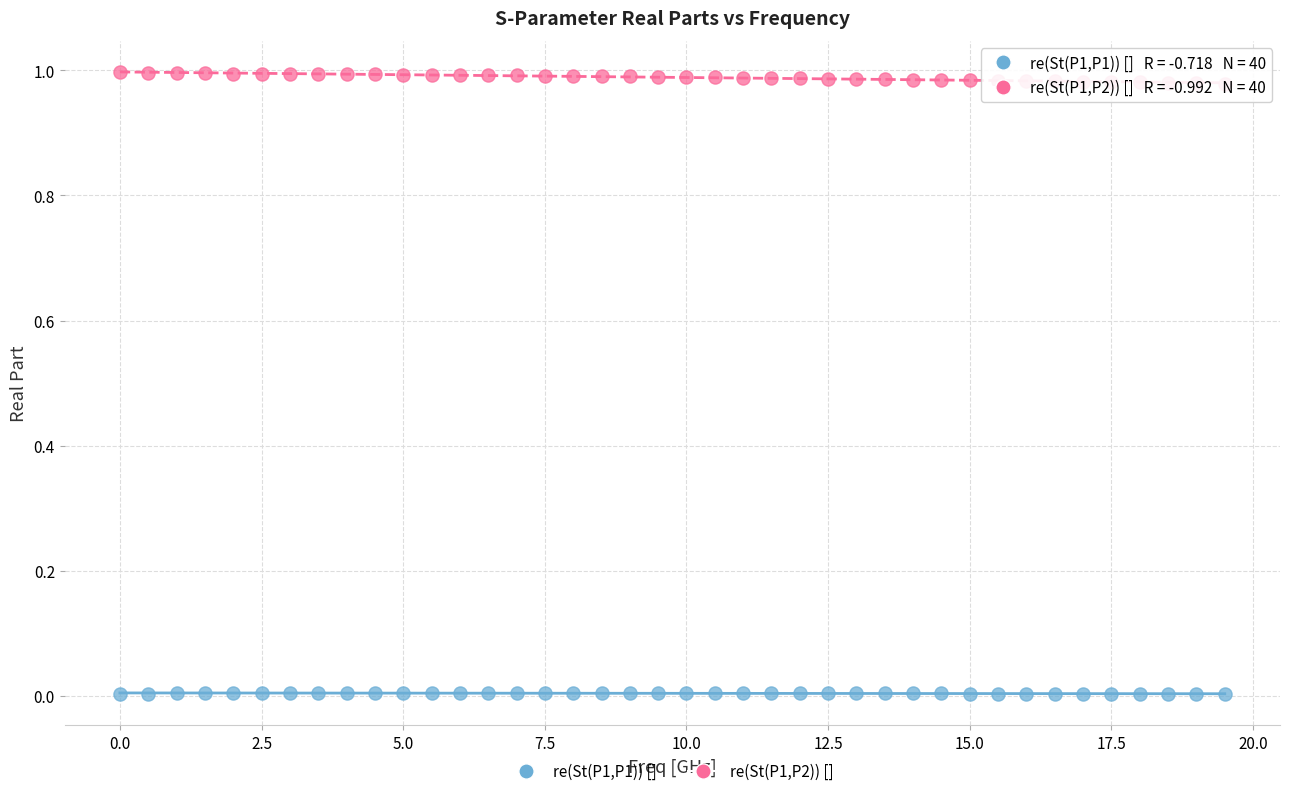

Across all data points, what is the range of X values (max minus min)?

19.5